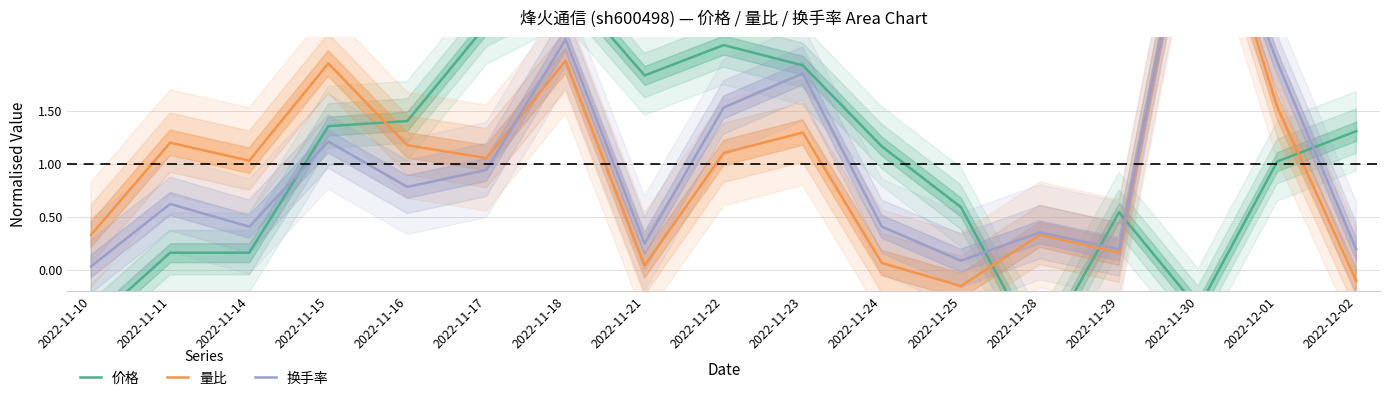

What is the sum of the 换手率 values at 2022-12-01 and 2022-11-24?

2.4